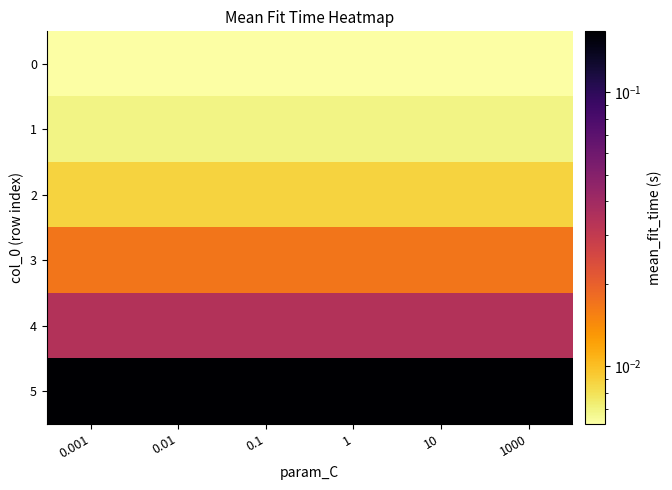

Which label corresponds to the smallest value in the chart?

0.001